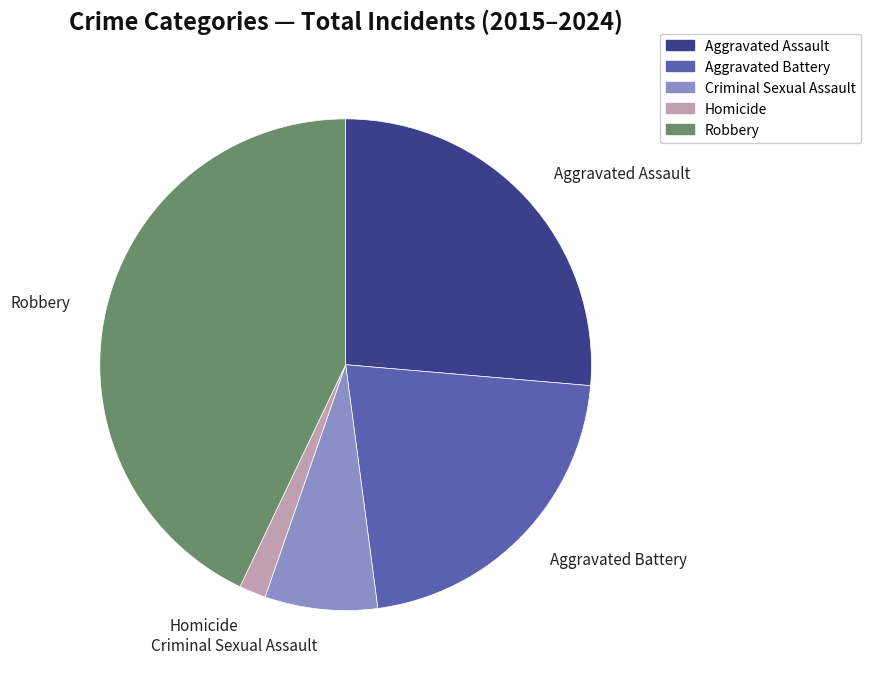

Rank the categories by value from lowest to highest.

Homicide, Criminal Sexual Assault, Aggravated Battery, Aggravated Assault, Robbery